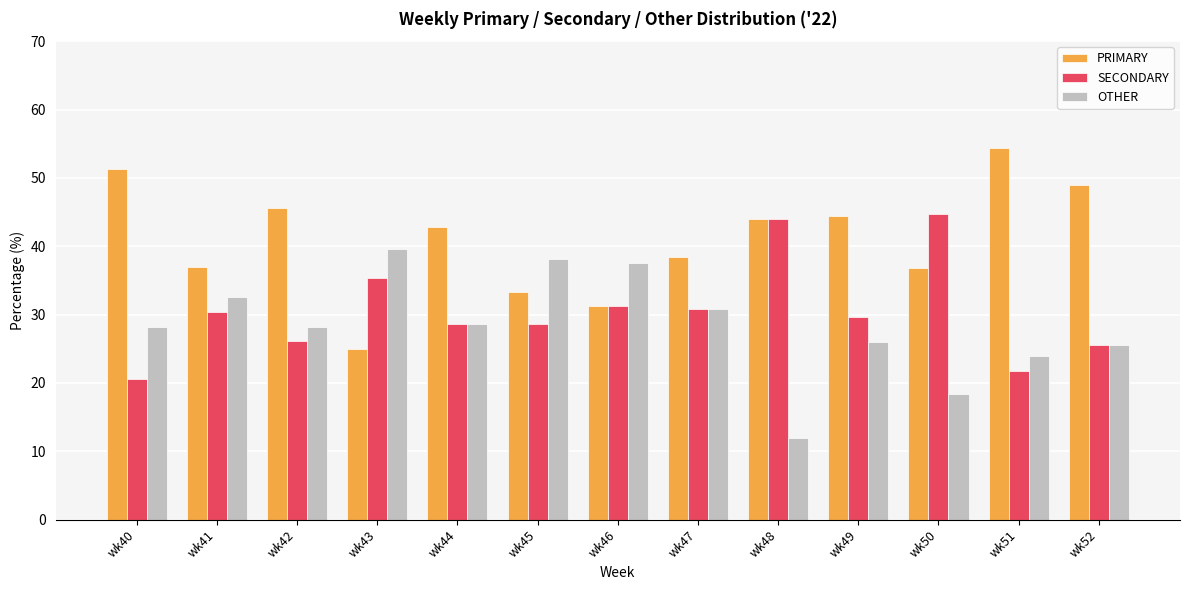

Which series has the largest range (max minus min)?

PRIMARY